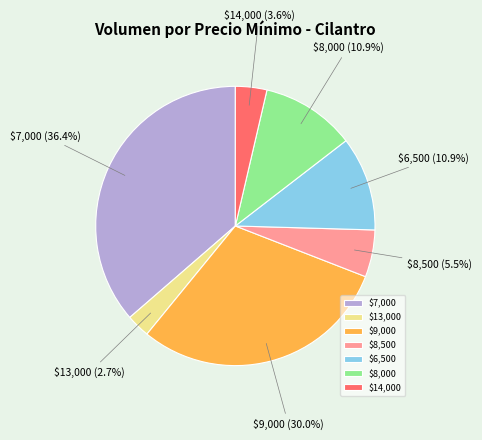

Does any single category account for the majority?

No